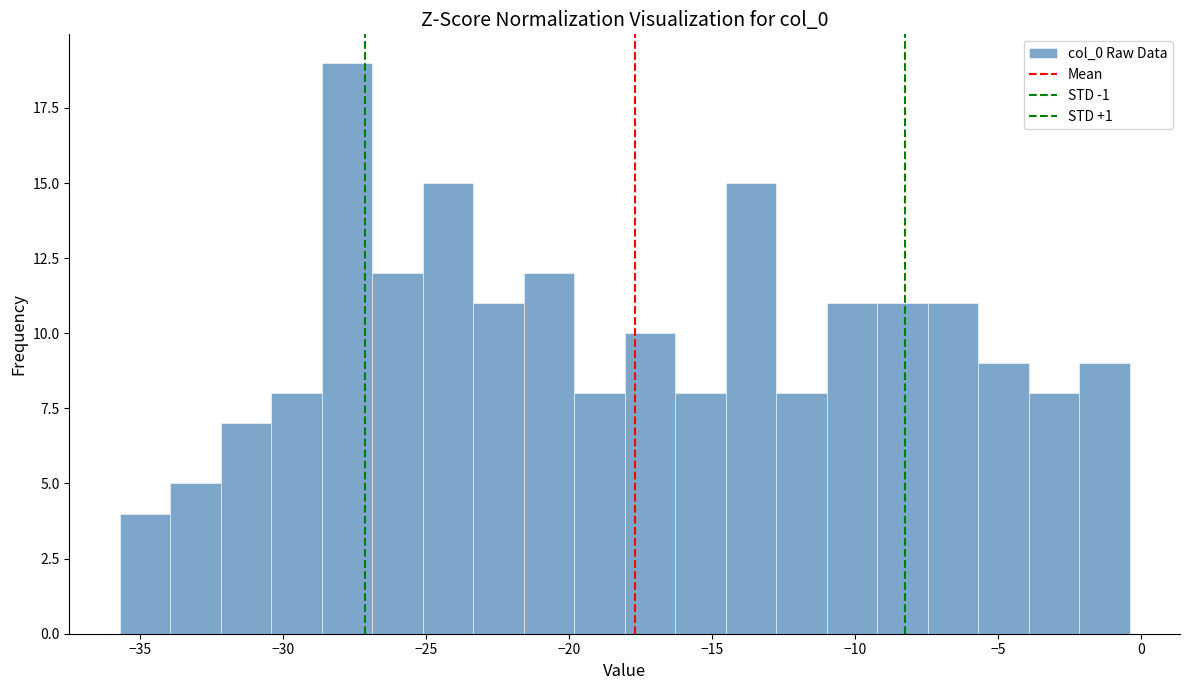

Read against the x-axis, roughly where is the centre of the tallest bar?

-28.0